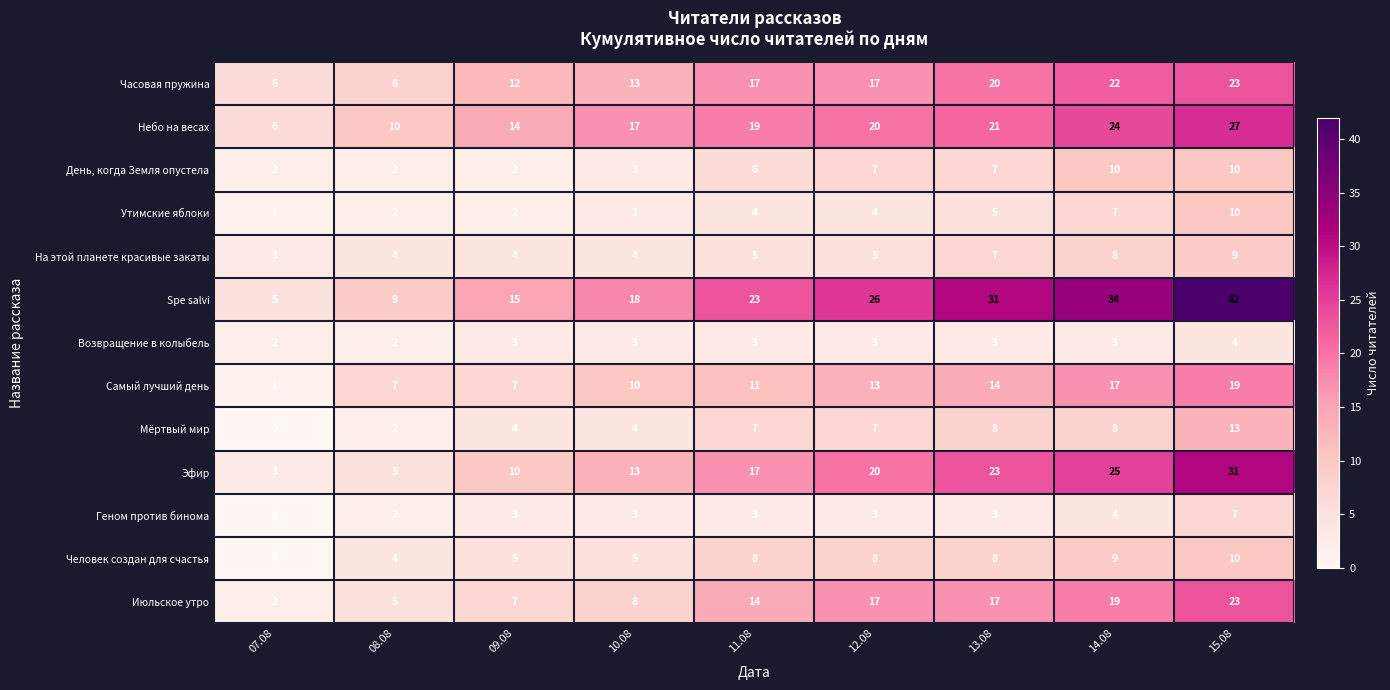

What is the approximate value of Человек создан для счастья at 10.08, to the nearest 5?

5